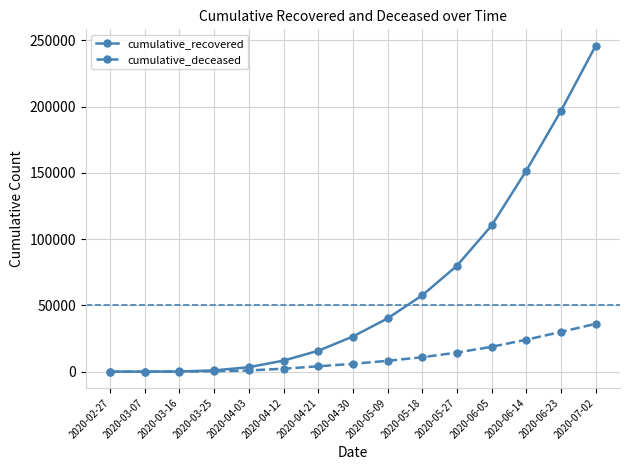

The value of cumulative_deceased at 2020-06-23 is 45125. True or false?

False